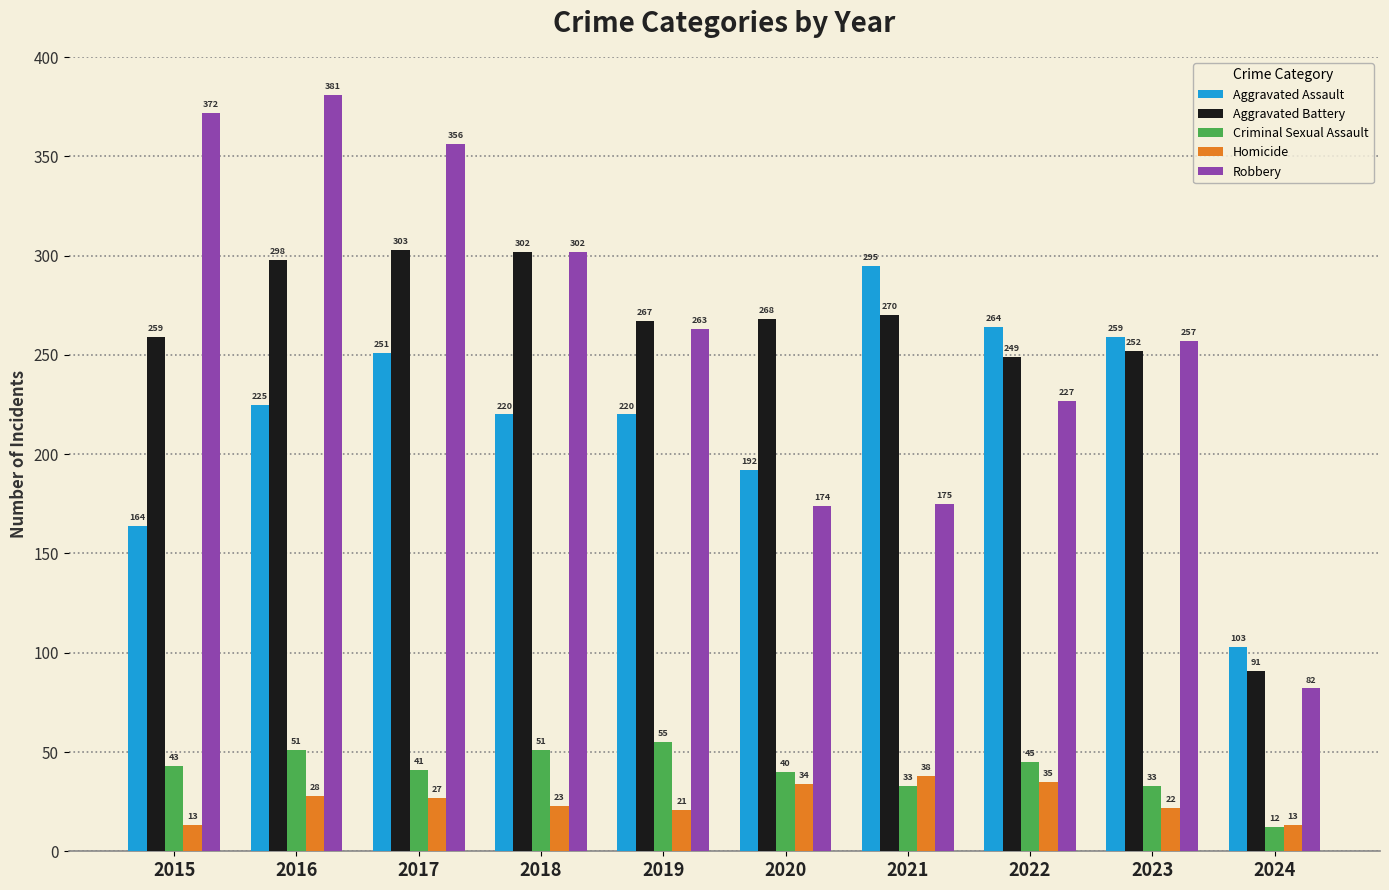

How many series are shown in this chart?

5